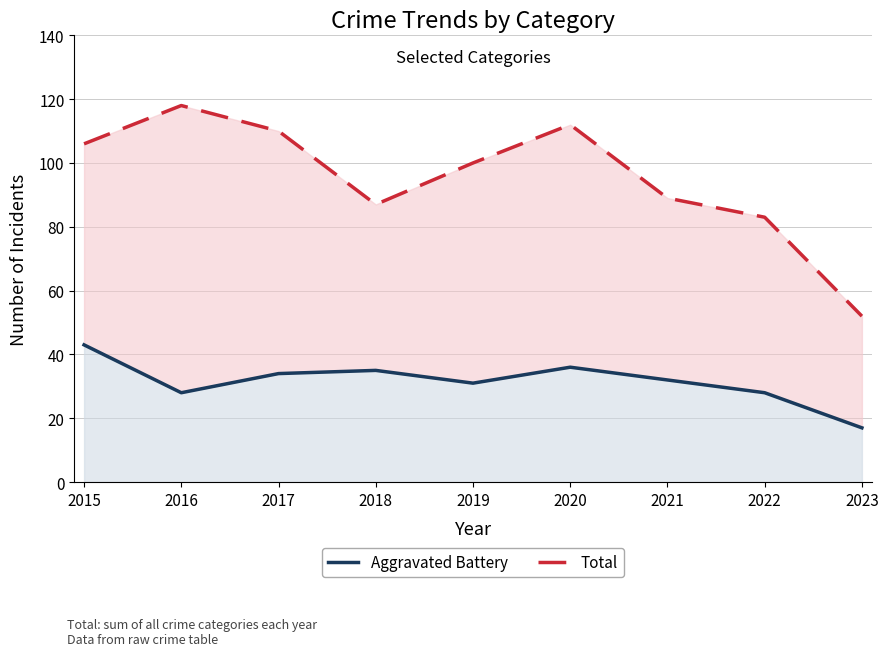

In Aggravated Battery, how many points are lower than both neighbors (excluding endpoints)?

2